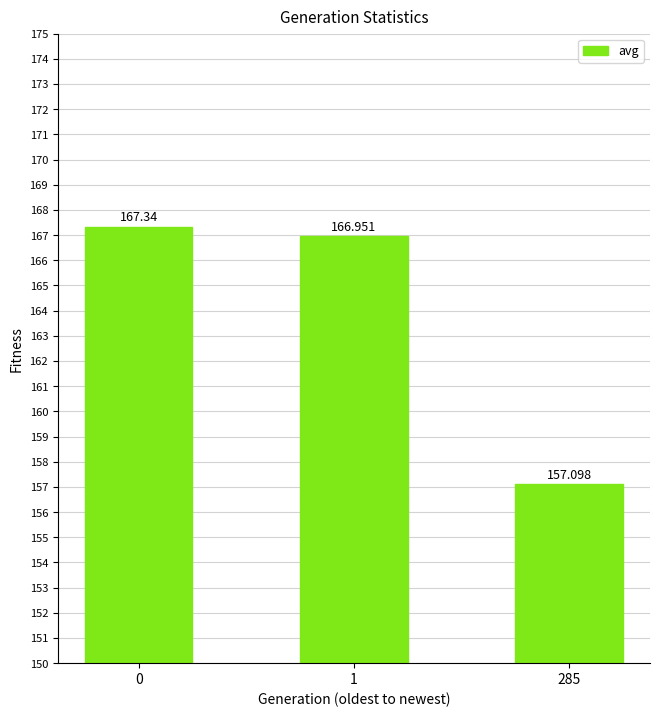

Is it true that the value at 1 is 167.0?

True